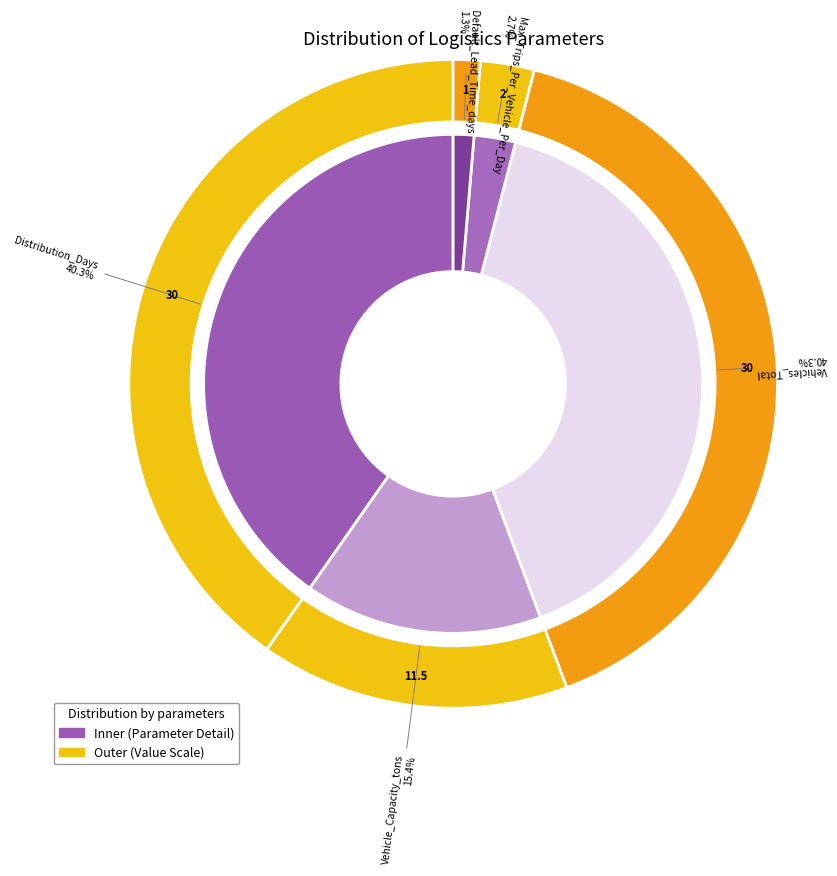

Which category has the biggest portion of the pie?

Distribution_Days